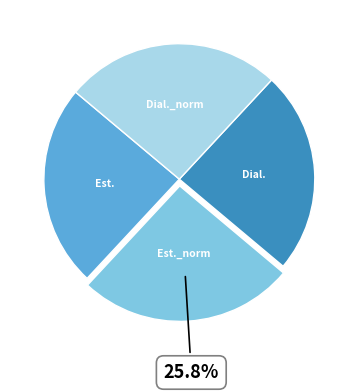

How many slices are in this pie chart?

4